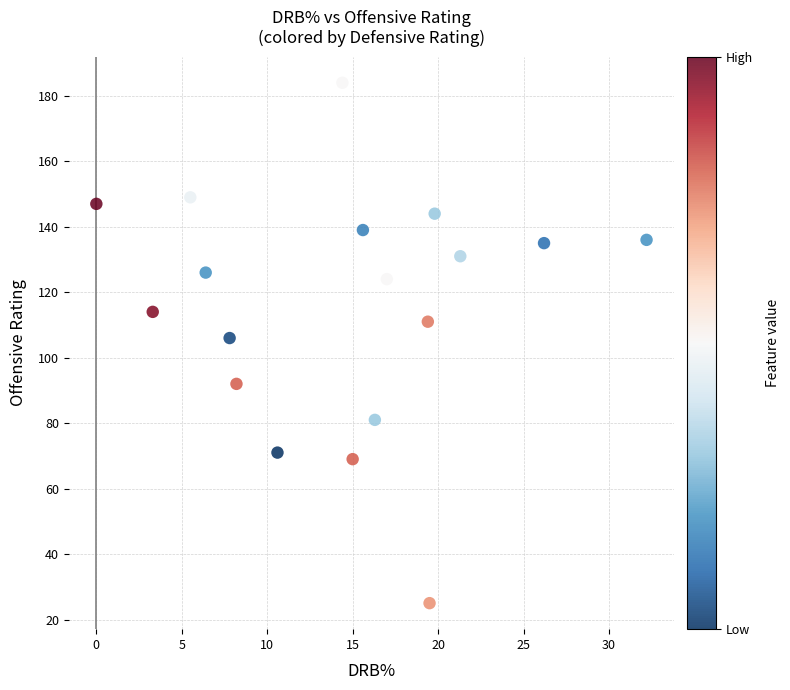

What Y value in the scatter plot is closest to 104?

106